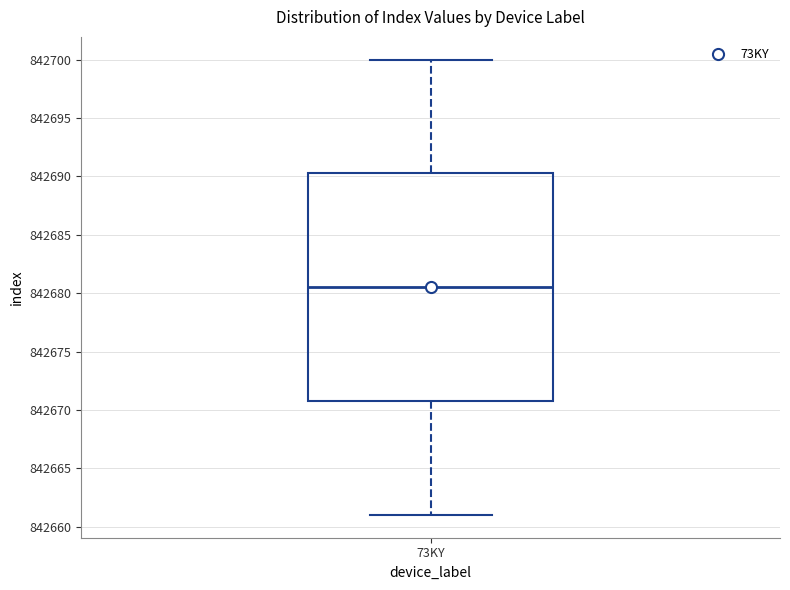

Where does the lower whisker of the box for 73KY end on the y-axis? The values are not printed on the chart, so give them approximately, as read against the axis.

842661.0